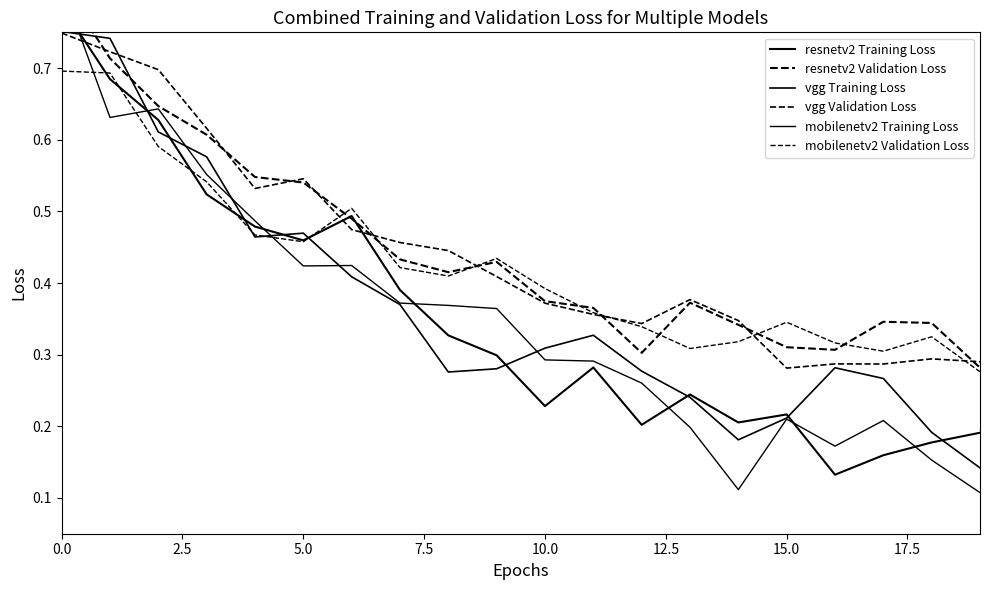

What is the difference between the second highest and minimum values in the resnetv2 Training Loss series?

0.6